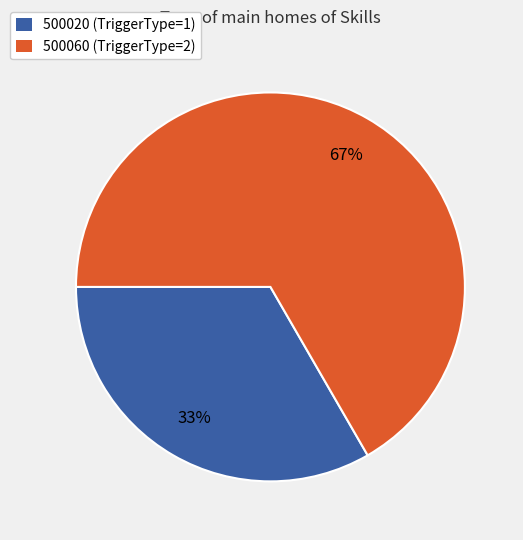

Count the number of slices in the pie.

2